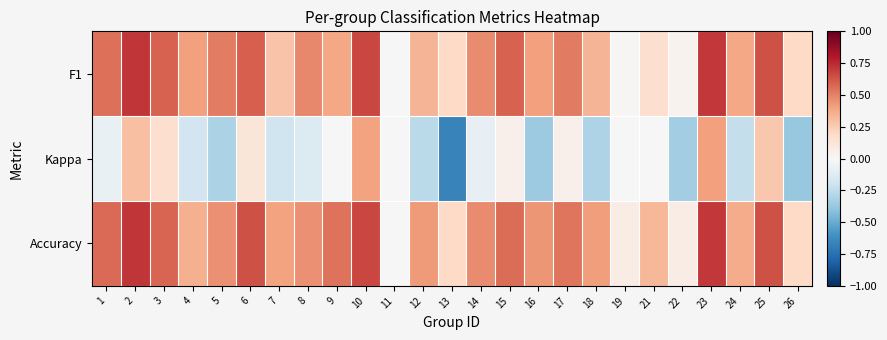

What is the maximum value shown in the chart?

0.7